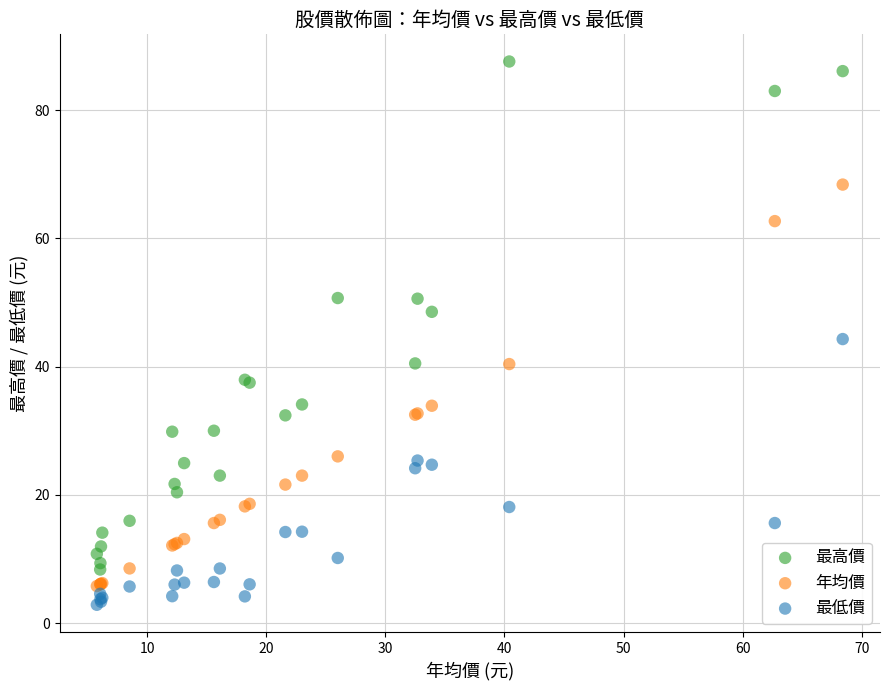

What is the X range (max minus min) for the scatter plot?

62.6